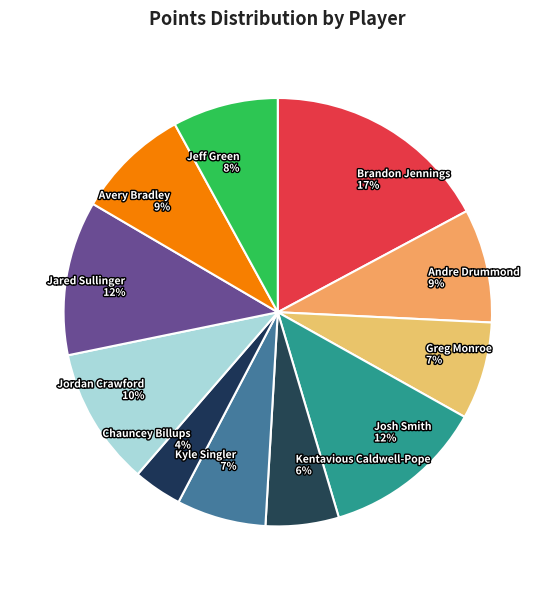

Count the number of slices in the pie.

11